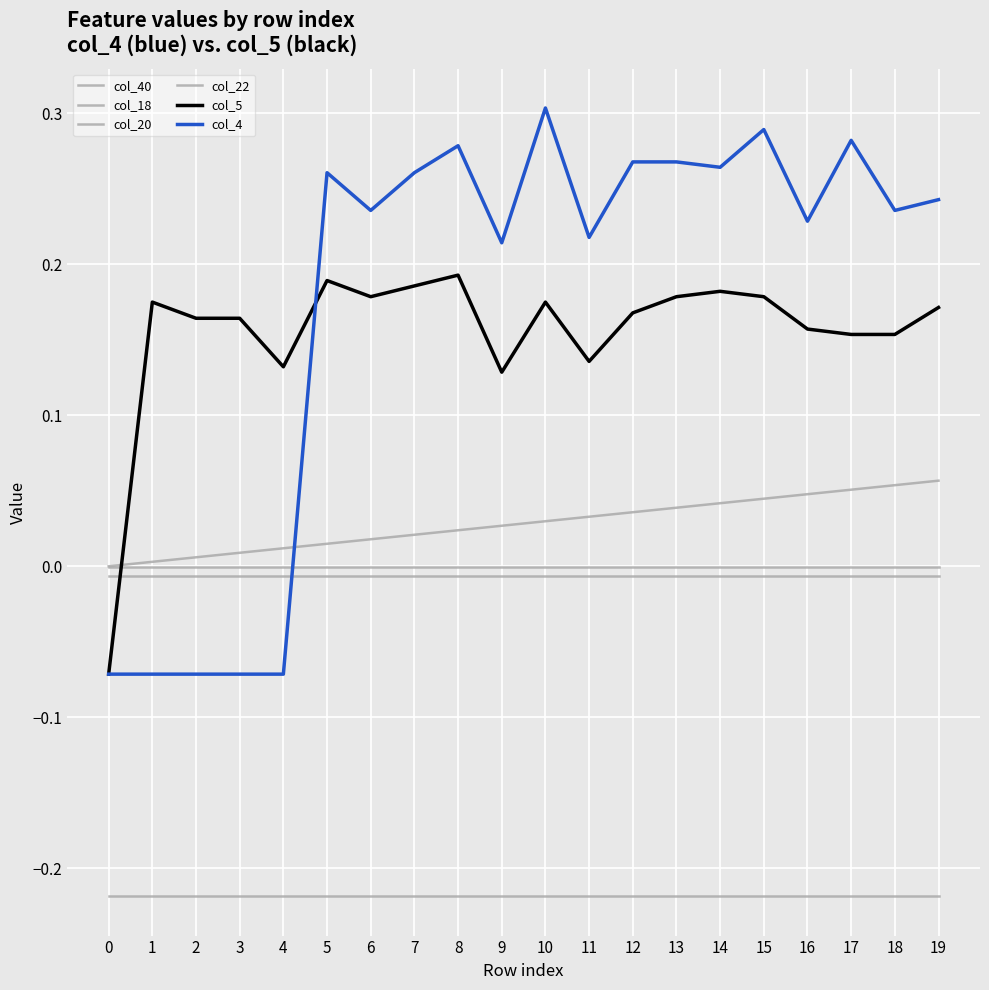

Does the chart have visible grid lines?

Yes